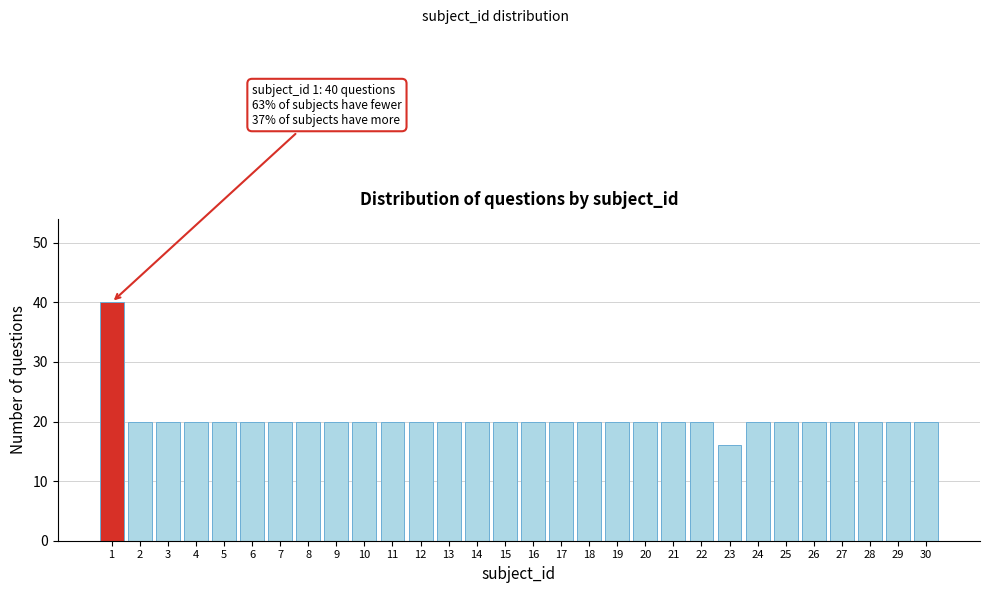

Reading left to right, transcribe all the data shown in this chart.

40	20	20	20	20	20	20	20	20	20	20	20	20	20	20	20	20	20	20	20	20	20	16	20	20	20	20	20	20	20